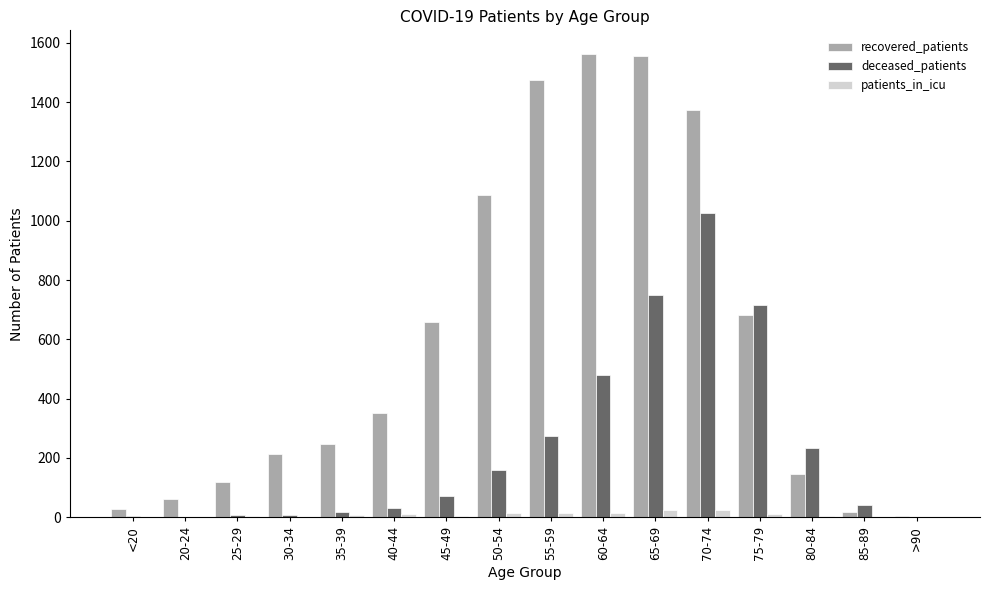

Is the value of patients_in_icu at 80-84 greater than the value of deceased_patients at 45-49?

No